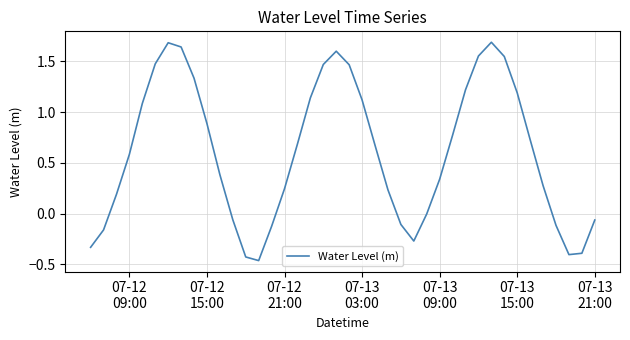

What is the greatest value displayed?

1.7